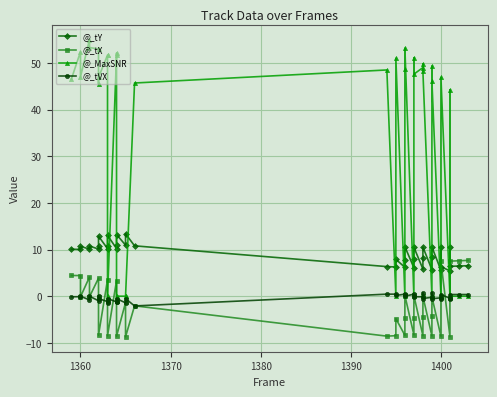

What is the sum of the @_MaxSNR values at 1360 and 1370?

99.4